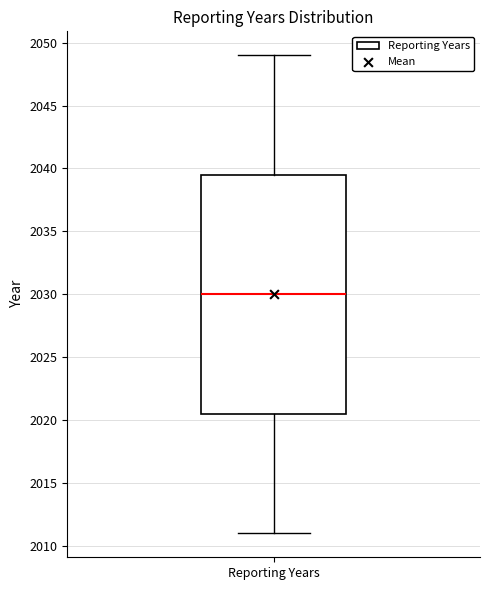

Transcribe this box plot: give where the median line is, the range the box spans, and where the two whiskers end, as read against the y-axis. The values are not printed on the chart, so give them approximately, as read against the axis.

median 2030.0, box 2020.5 to 2039.5, whiskers 2011.0 to 2049.0